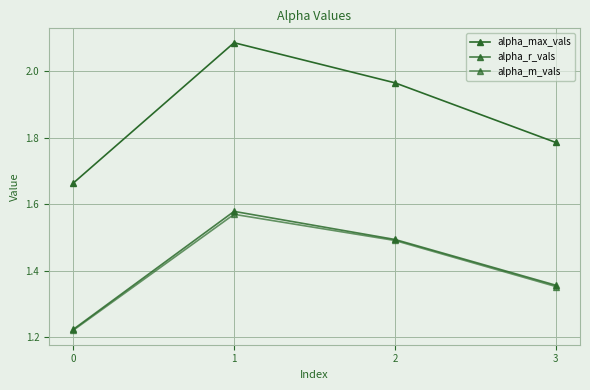

Count the number of data series in this chart.

3